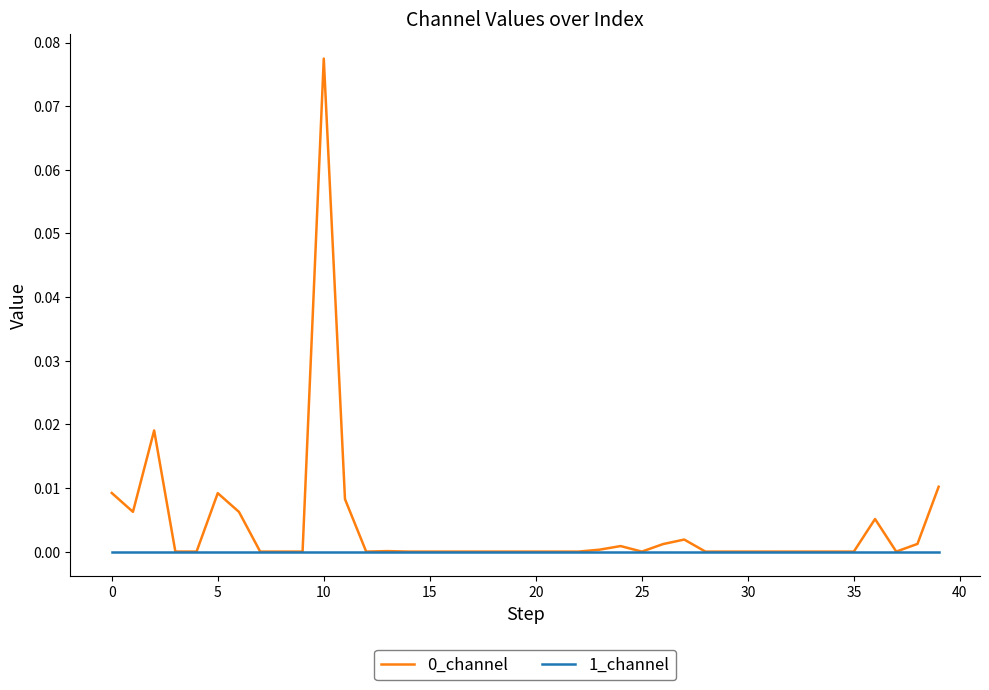

How many lines are shown in the chart?

2